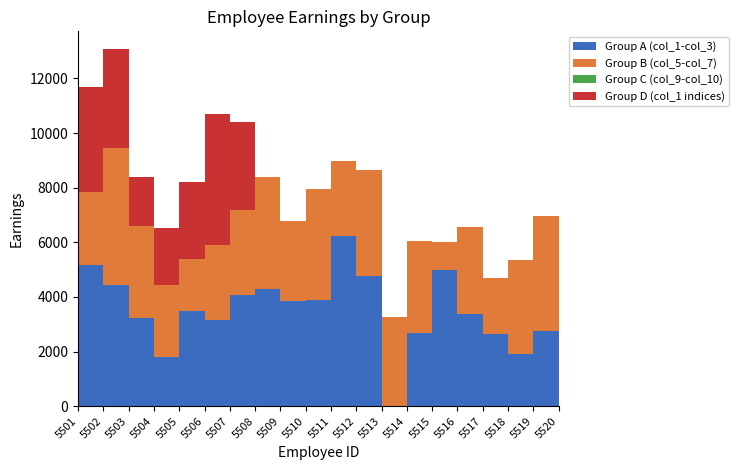

Reading left to right, list all the values displayed in this chart.

Group A (col_1-col_3): 5162.4	4439.2	3220.0	1816.7	3500.0	3153.0	4060.0	4298.2	3855.1	3900.0	6220.0	4760.0	0.0	2682.2	5000.0	3375.0	2634.7	1904.3	2748.1	3125.0
Group B (col_5-col_7): 2682.2	5000.0	3375.0	2634.7	1904.3	2748.1	3125.0	4083.2	2931.0	4045.0	2763.9	3890.0	3270.0	3378.8	1015.1	3175.0	2048.1	3450.0	4230.0	2316.2
Group C (col_9-col_10): 0.0	0.0	0.0	0.0	0.0	0.0	0.0	0.0	0.0	0.0	0.0	0.0	0.0	0.0	0.0	0.0	0.0	0.0	0.0	0.0
Group D (col_1 indices): 3840.0	3630.0	1793.1	2065.0	2797.7	4800.0	3220.0	0.0	0.0	0.0	0.0	0.0	0.0	0.0	0.0	0.0	0.0	0.0	0.0	0.0